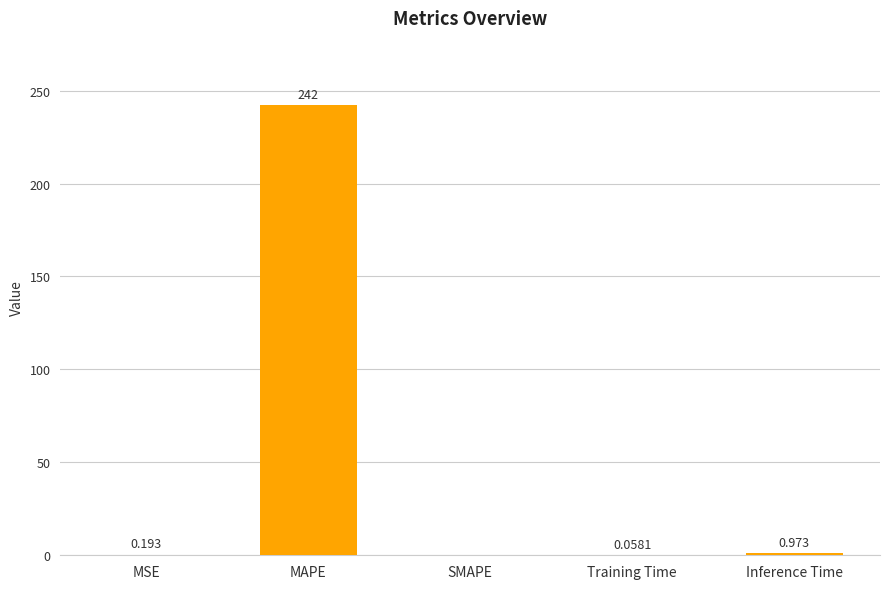

Where is the data nearest to the value 121?

Inference Time